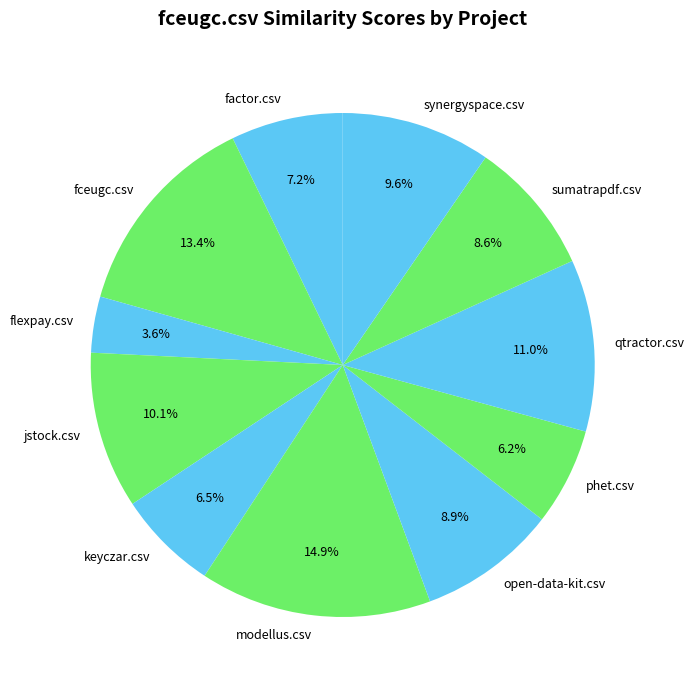

Is it true that keyczar.csv is 1% of the pie?

False